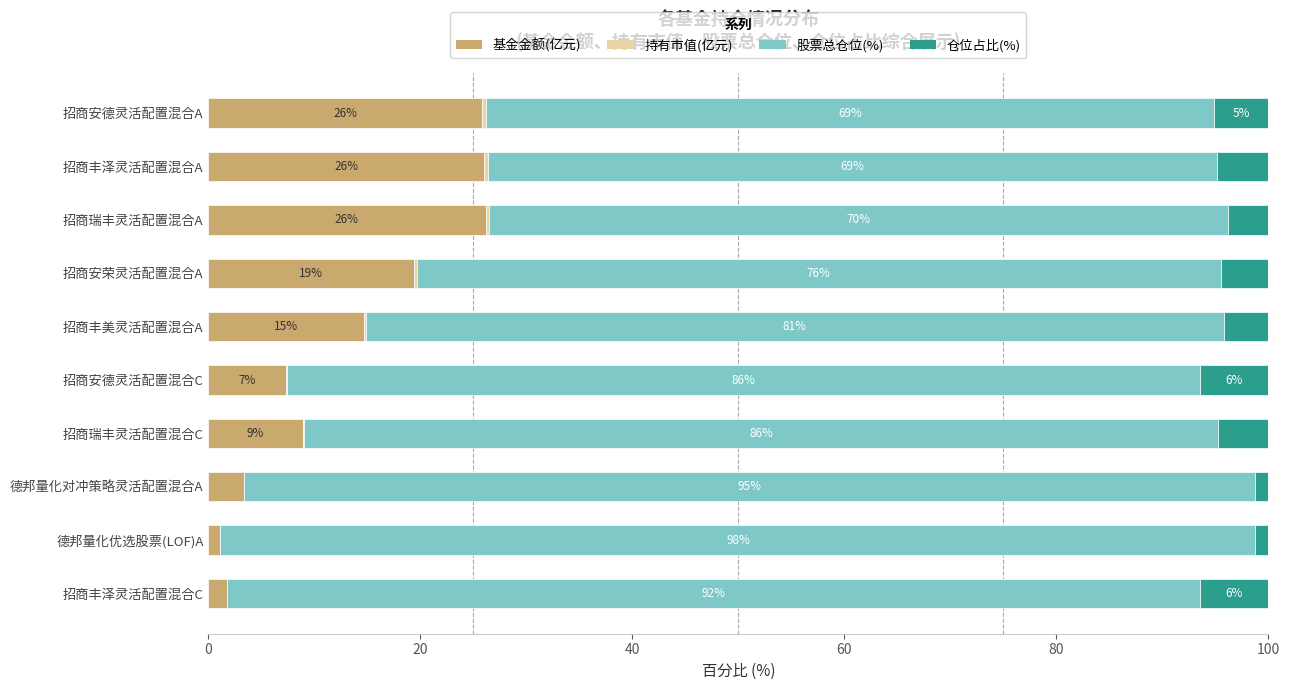

What is the maximum value for 基金金额(亿元)?

26.2